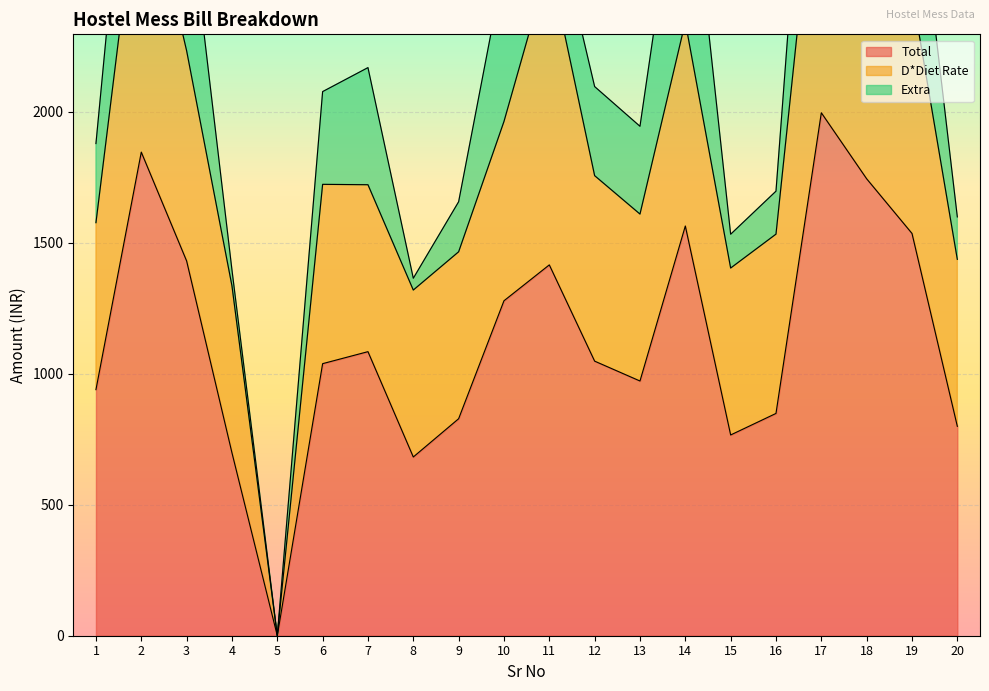

How many values in the D*Diet Rate series are below 684?

9